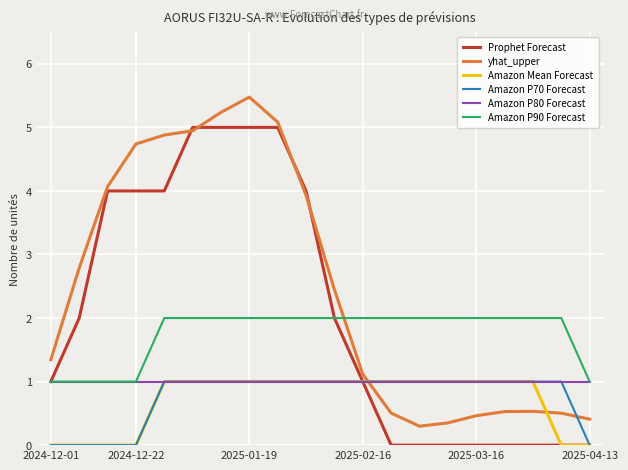

What are all the series names shown in the legend?

Prophet Forecast, yhat_upper, Amazon Mean Forecast, Amazon P70 Forecast, Amazon P80 Forecast, Amazon P90 Forecast